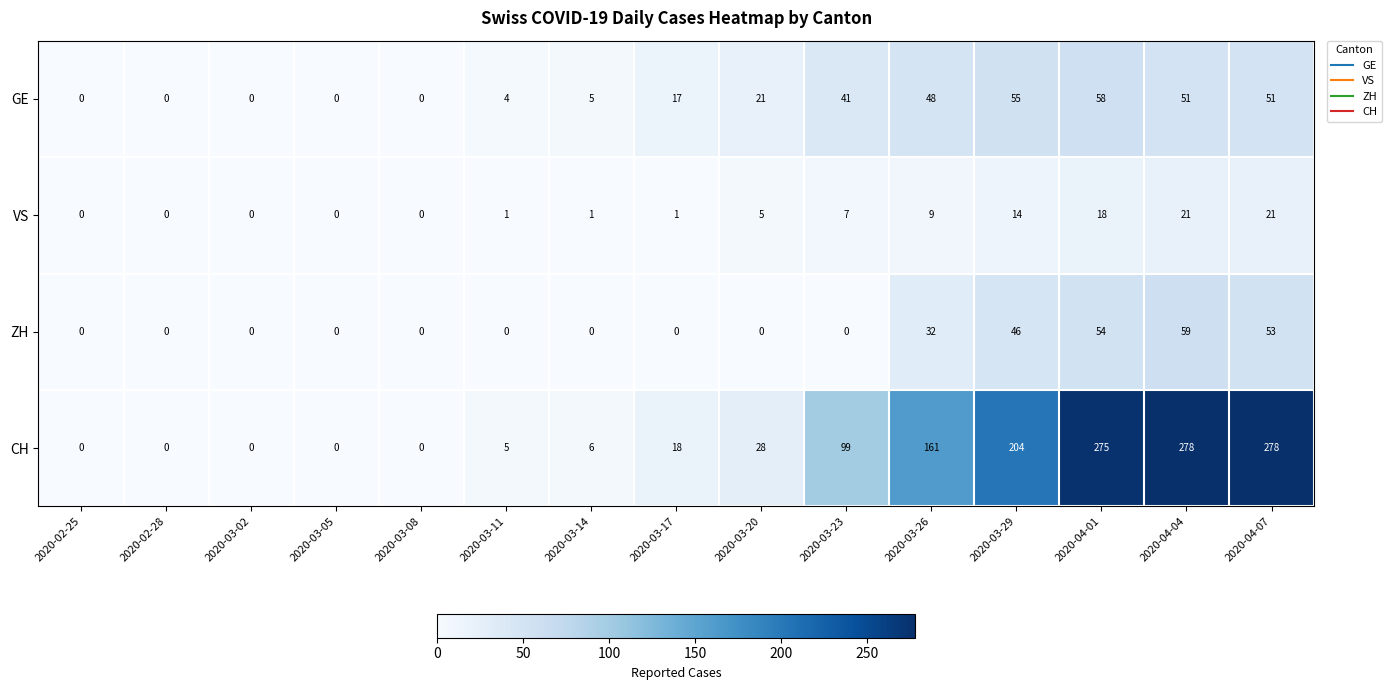

What is the total value across all series at 2020-03-11?

10